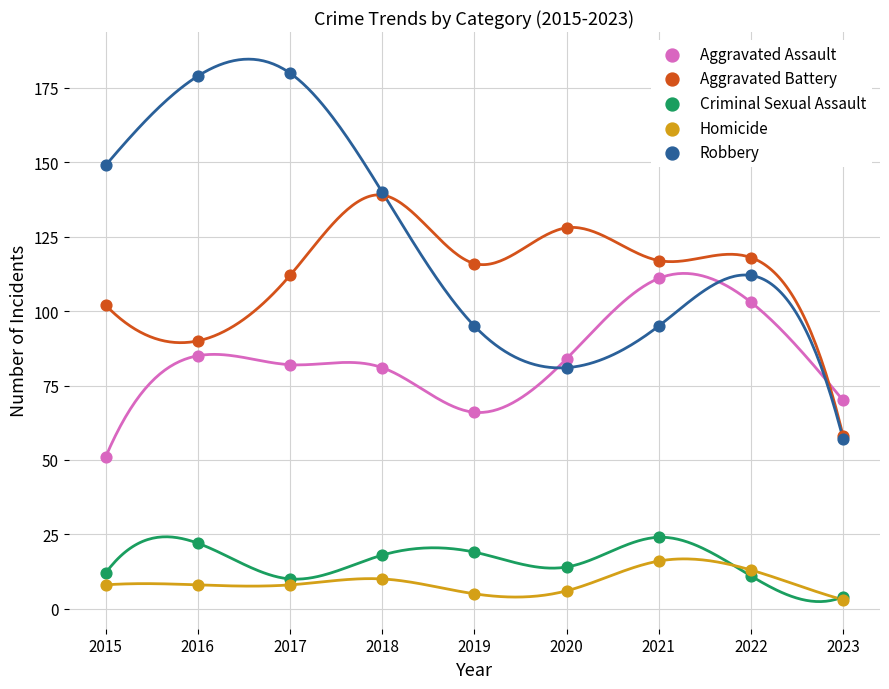

Which series contains the highest Y value?

Robbery